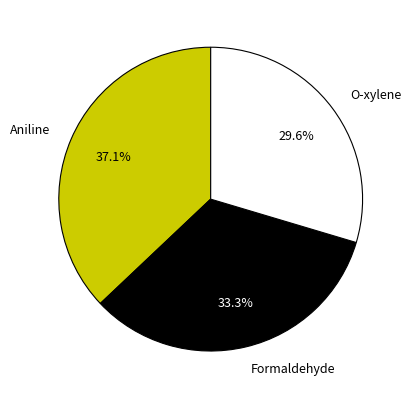

Rank the categories by value from highest to lowest.

Aniline, Formaldehyde, O-xylene